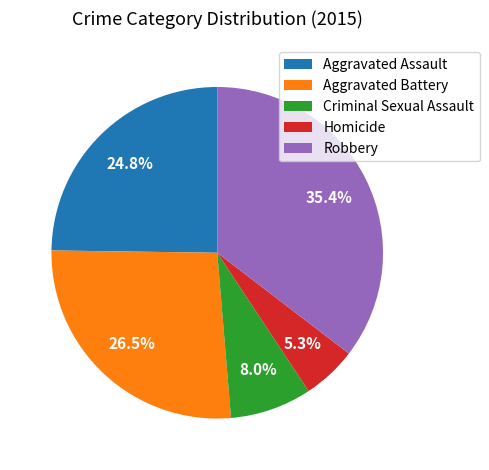

Rank the categories by value from lowest to highest.

Homicide, Criminal Sexual Assault, Aggravated Assault, Aggravated Battery, Robbery